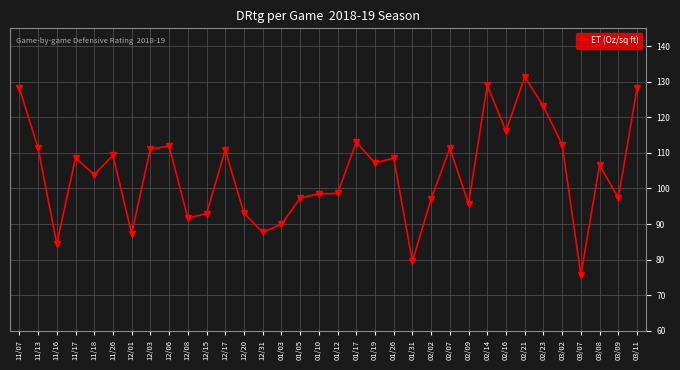

At which label is the value closest to 103?

11/18